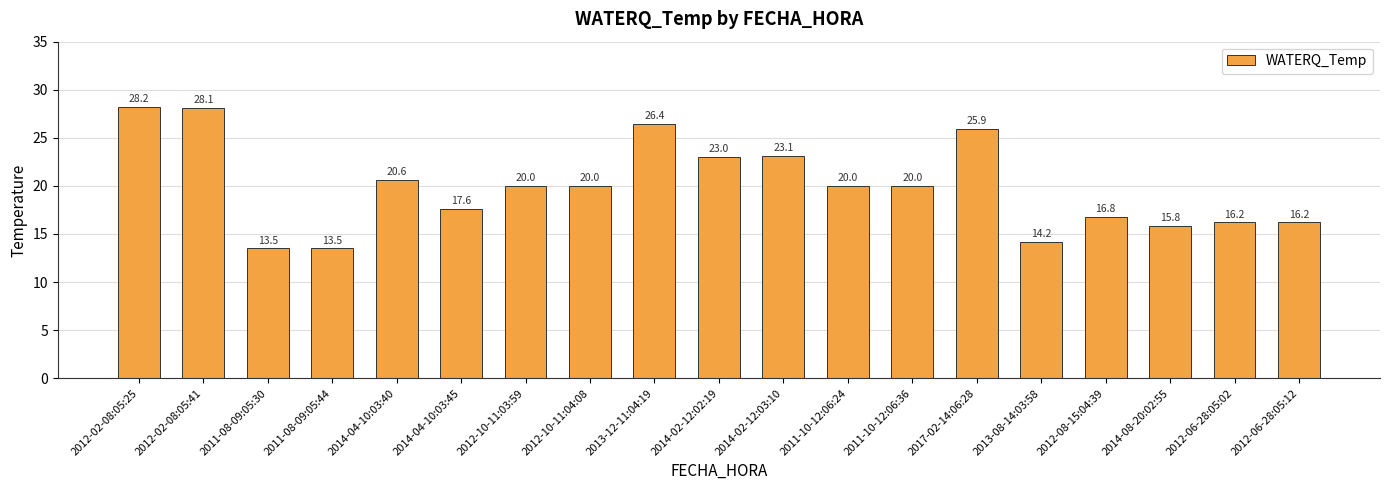

At which category does the chart reach its peak across all series?

2012-02-08:05:25